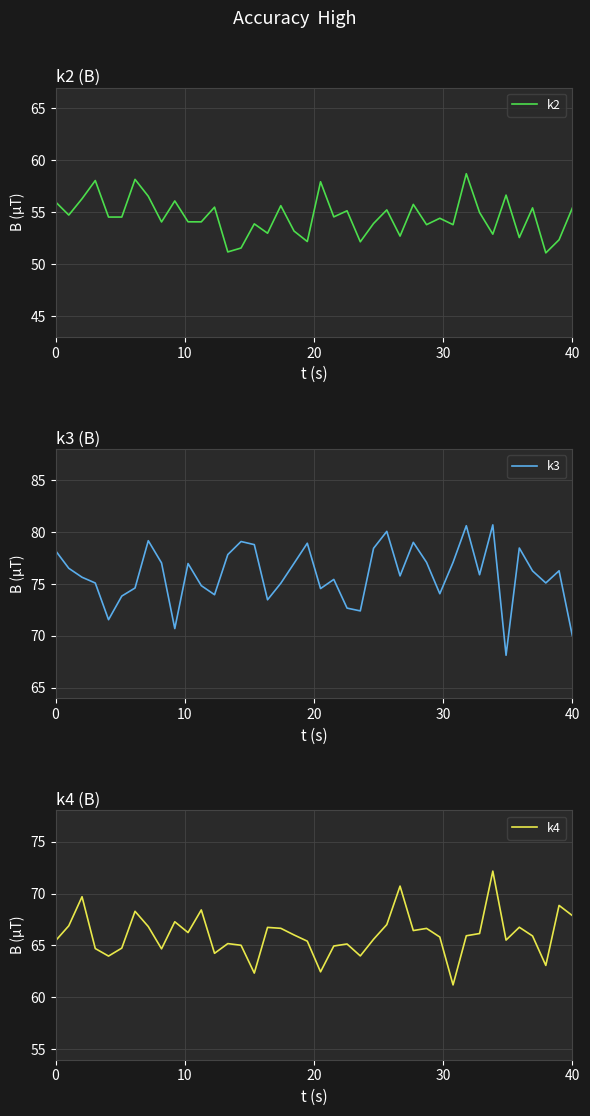

What is the maximum value for k4?

72.2